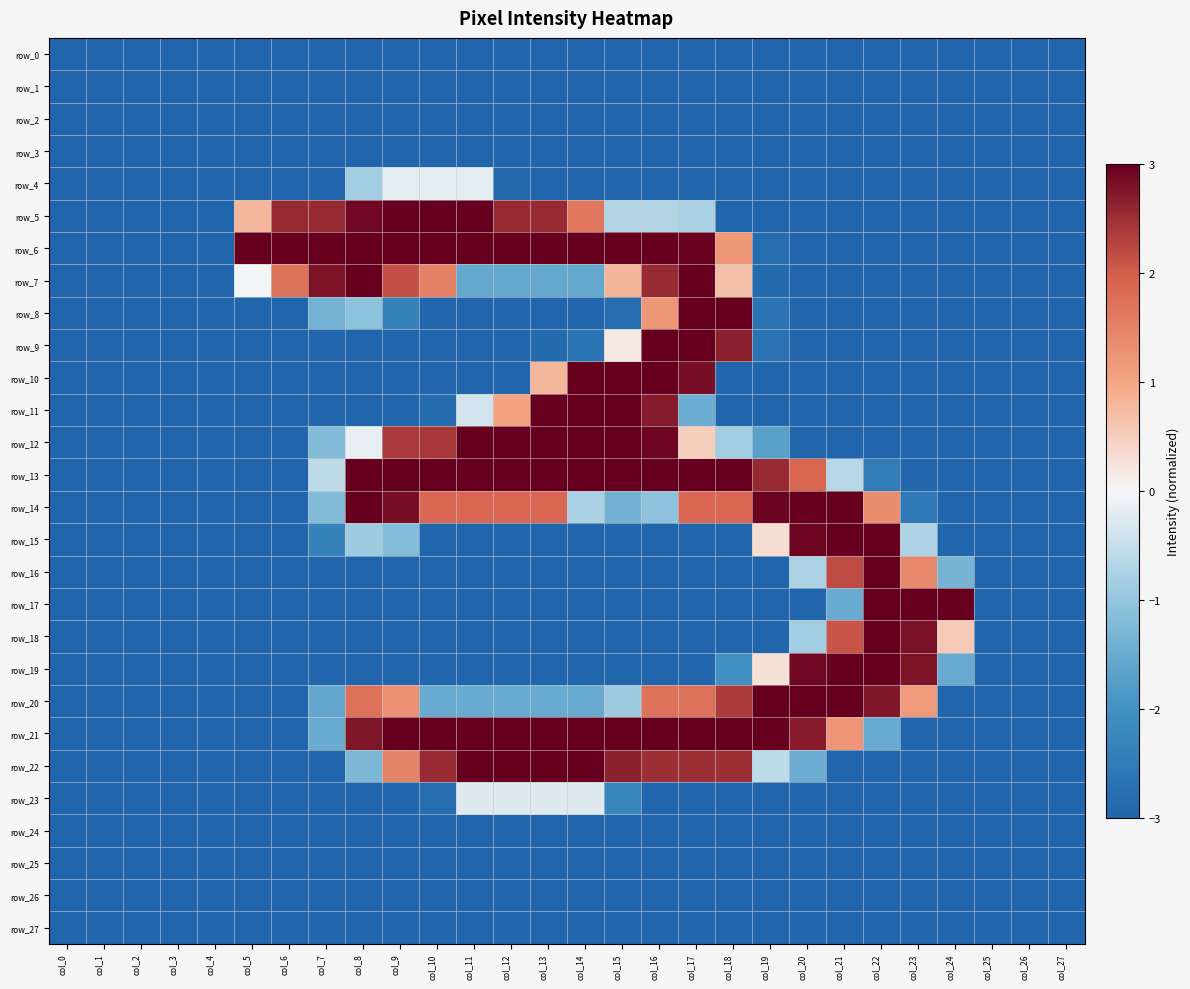

Which series has the largest total across all categories?

row_21